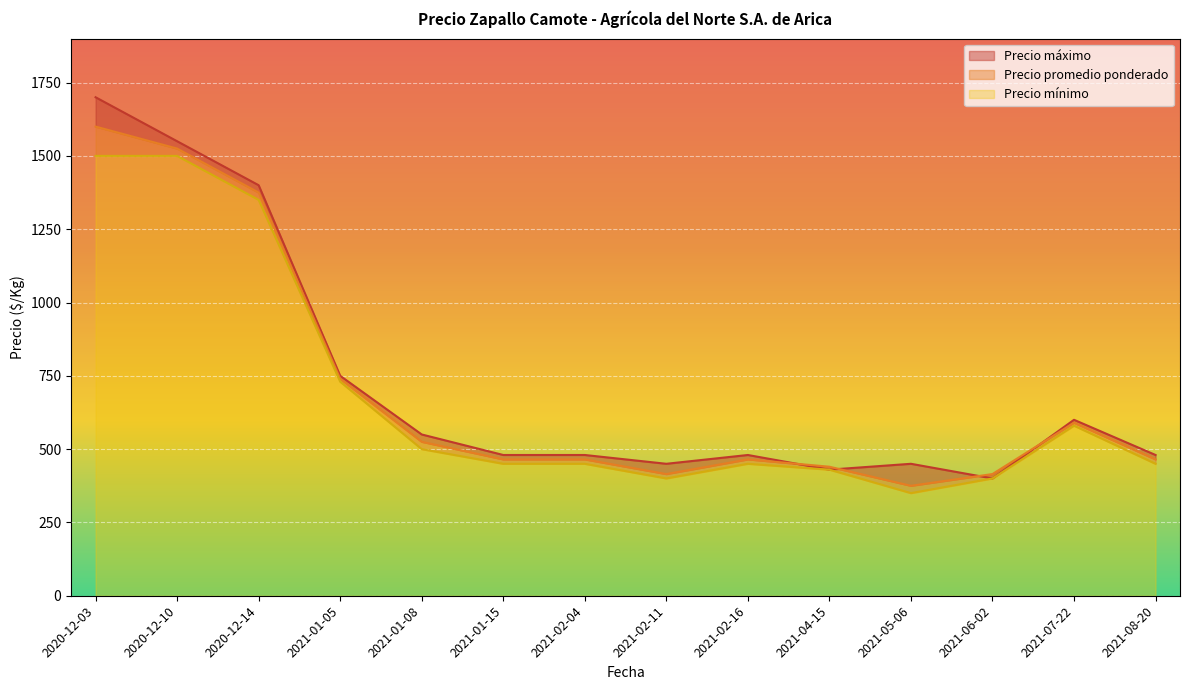

Reading left to right, extract all data points from this chart.

Precio máximo: 2020-12-03=1700	2020-12-10=1550	2020-12-14=1400	2021-01-05=750	2021-01-08=550	2021-01-15=480	2021-02-04=480	2021-02-11=450	2021-02-16=480	2021-04-15=430	2021-05-06=450	2021-06-02=400	2021-07-22=600	2021-08-20=480
Precio promedio ponderado: 2020-12-03=1600	2020-12-10=1525	2020-12-14=1375	2021-01-05=740	2021-01-08=525	2021-01-15=465	2021-02-04=465	2021-02-11=415	2021-02-16=465	2021-04-15=440	2021-05-06=375	2021-06-02=415	2021-07-22=590	2021-08-20=465
Precio mínimo: 2020-12-03=1500	2020-12-10=1500	2020-12-14=1350	2021-01-05=730	2021-01-08=500	2021-01-15=450	2021-02-04=450	2021-02-11=400	2021-02-16=450	2021-04-15=430	2021-05-06=350	2021-06-02=400	2021-07-22=580	2021-08-20=450